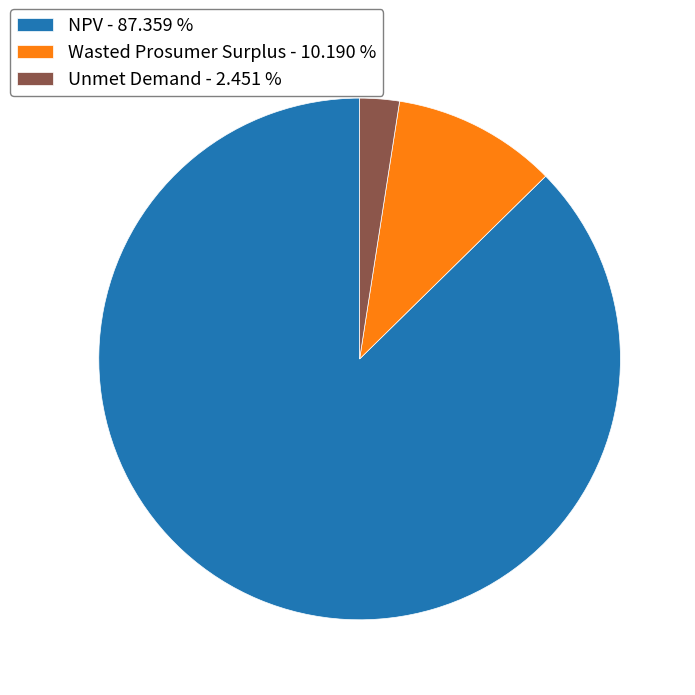

Is there any slice that represents more than half of the pie?

Yes